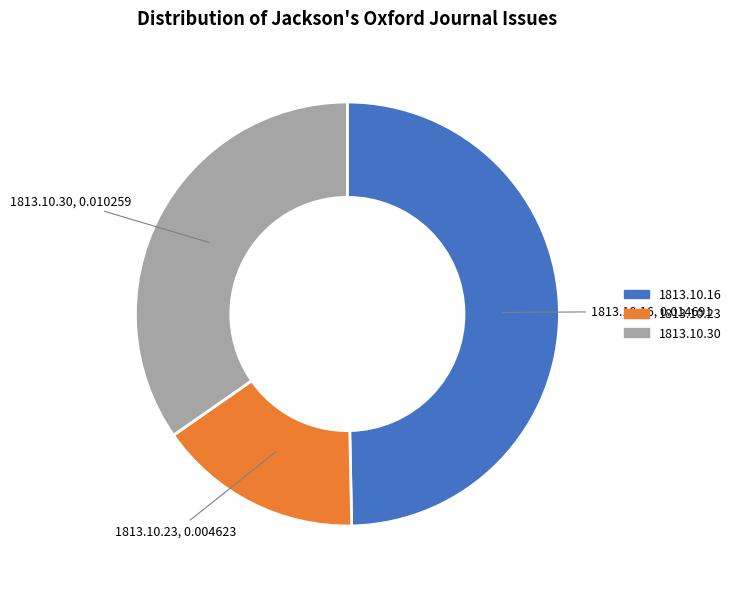

Does 1813.10.23 represent more than half of the total?

No